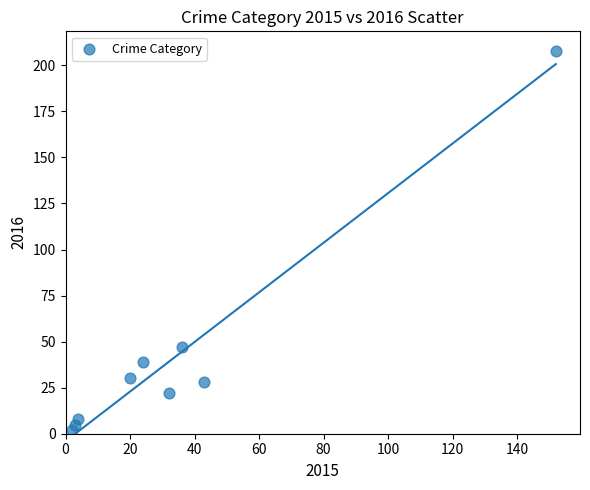

What is the range of Y values (max minus min)?

206